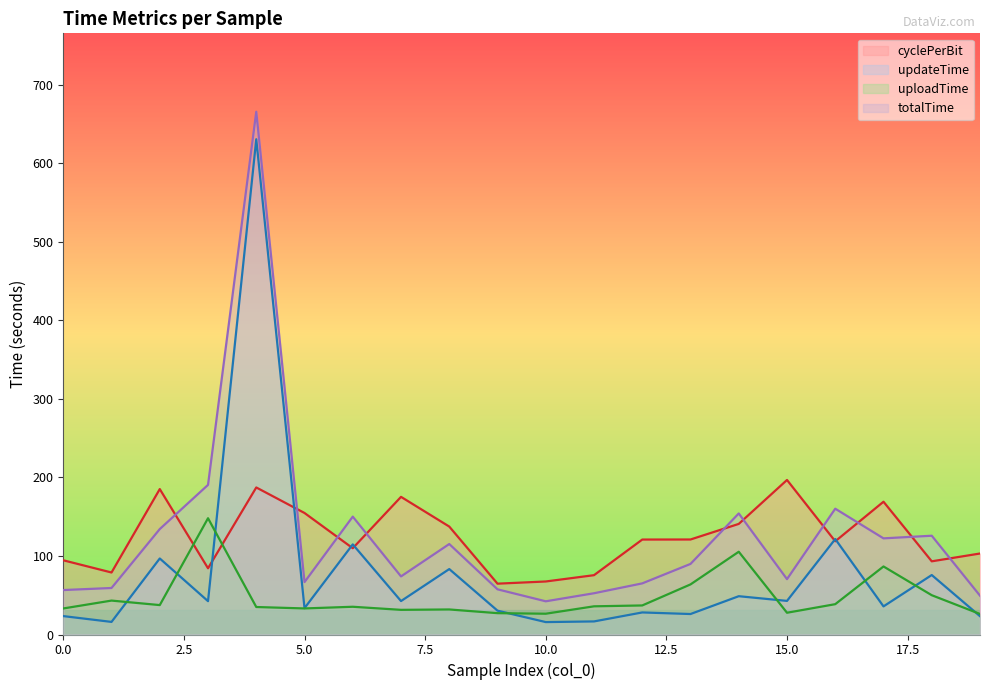

After their last crossing, which series has the higher values: uploadTime or cyclePerBit?

cyclePerBit